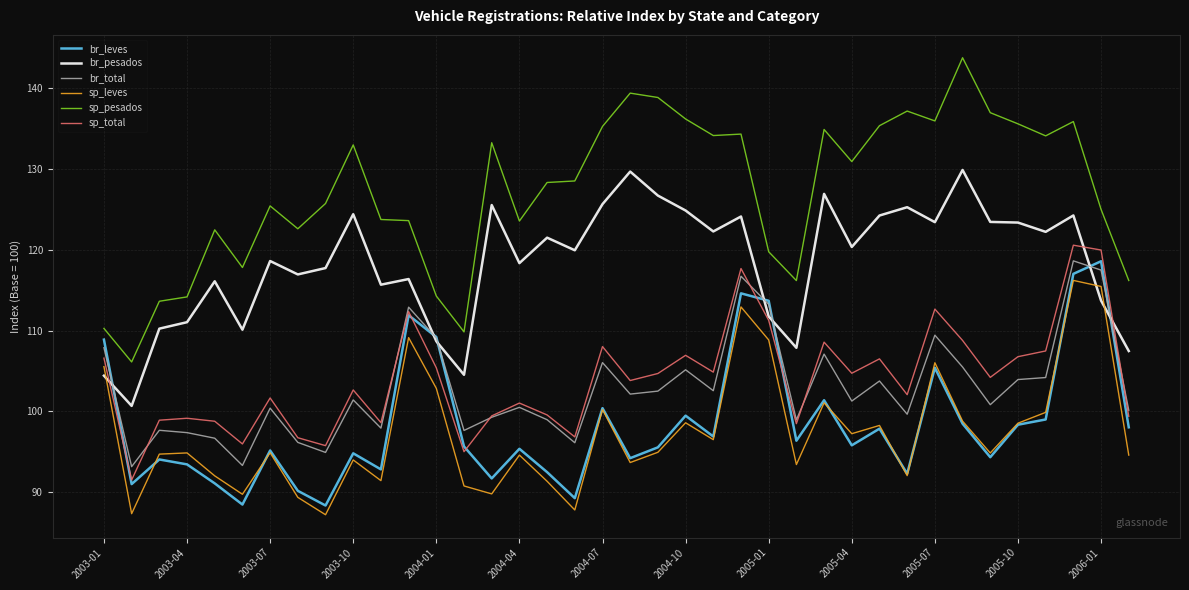

What is the minimum value shown in the chart?

87.2